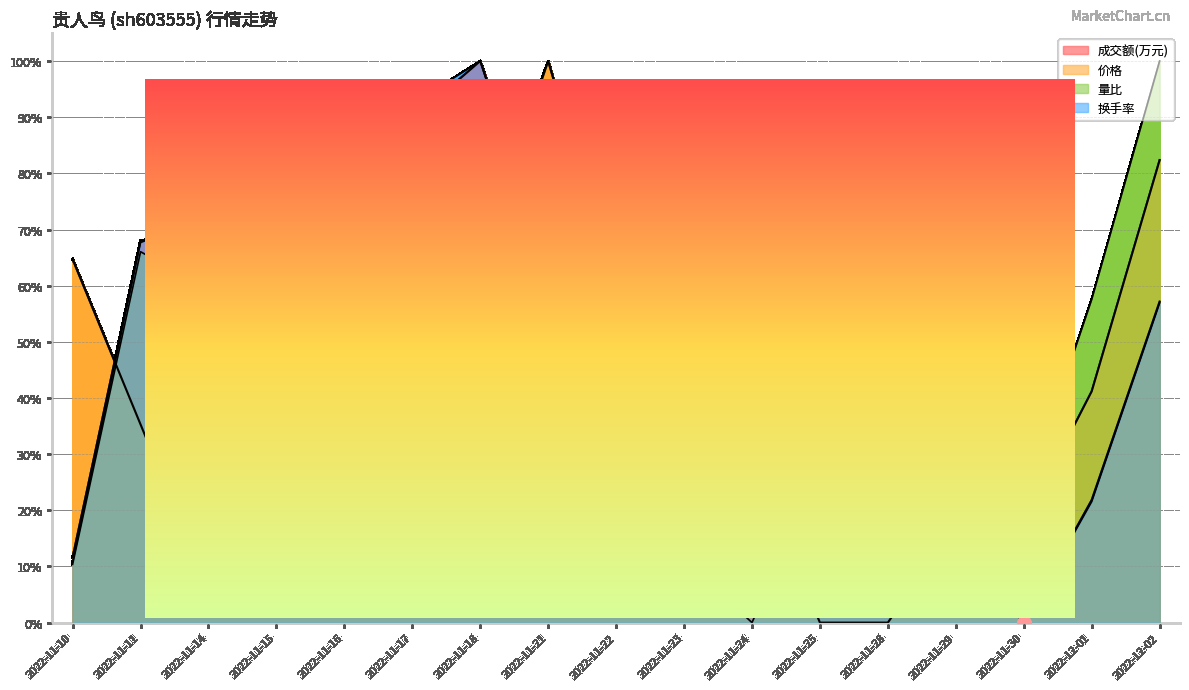

How many intersections are there between 价格 and 换手率?

6